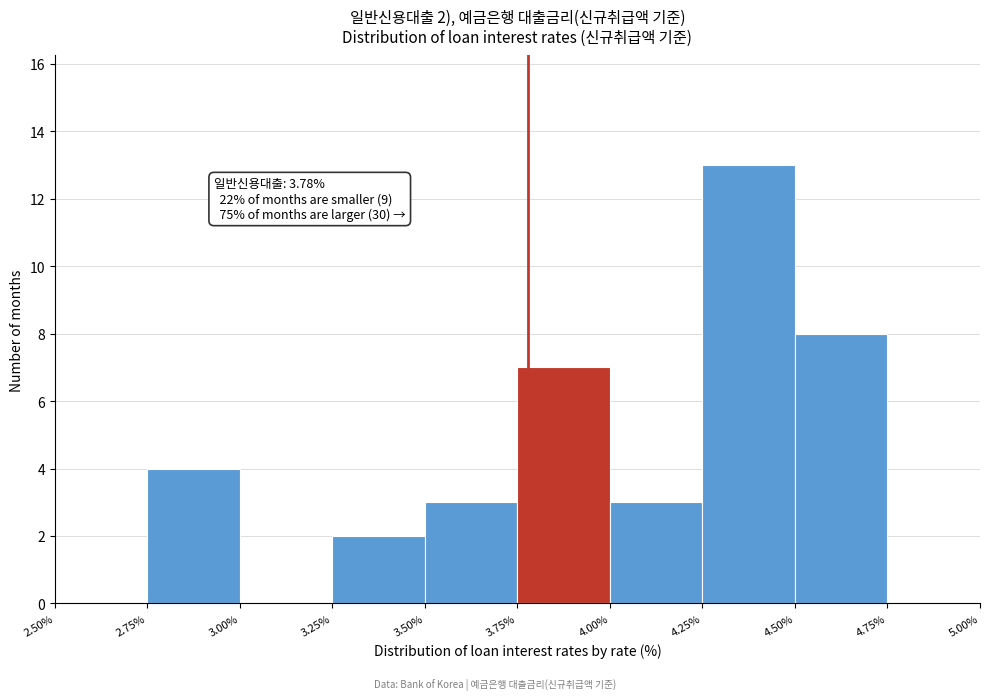

Which range on the x-axis has the tallest bar?

4.25% to 4.50%